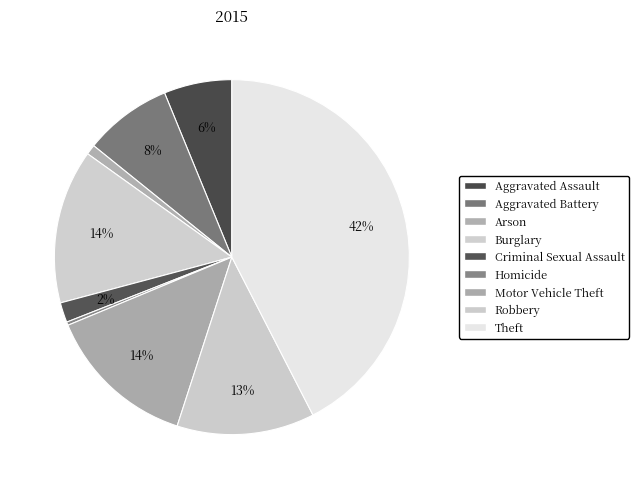

Is it true that Robbery is 13% of the pie?

True